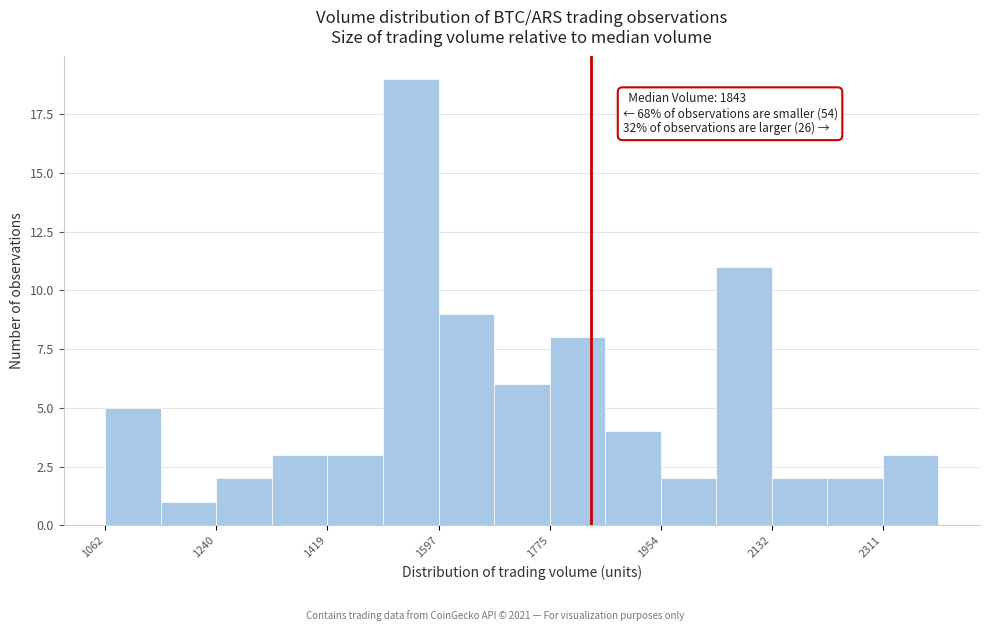

Which range on the x-axis has the tallest bar?

1500 to 1600